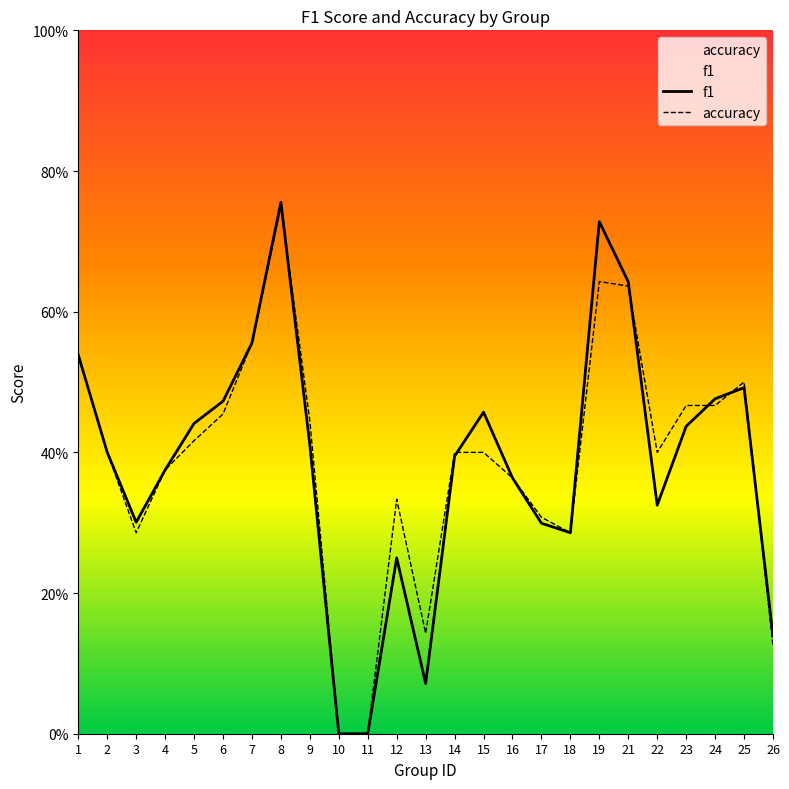

Reading right to left, what are all the values shown in this chart?

f1: 0.1	0.5	0.5	0.4	0.3	0.6	0.7	0.3	0.3	0.4	0.5	0.4	0.1	0.2	0.0	0.0	0.4	0.8	0.6	0.5	0.4	0.4	0.3	0.4	0.5
accuracy: 0.1	0.5	0.5	0.5	0.4	0.6	0.6	0.3	0.3	0.4	0.4	0.4	0.1	0.3	0.0	0.0	0.4	0.8	0.6	0.5	0.4	0.4	0.3	0.4	0.5